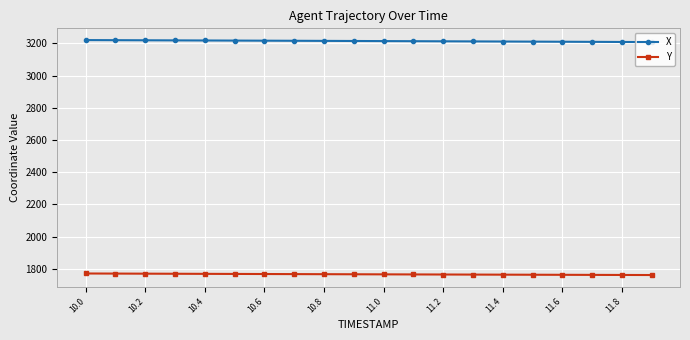

List the series in order of their peak value, highest first.

X, Y